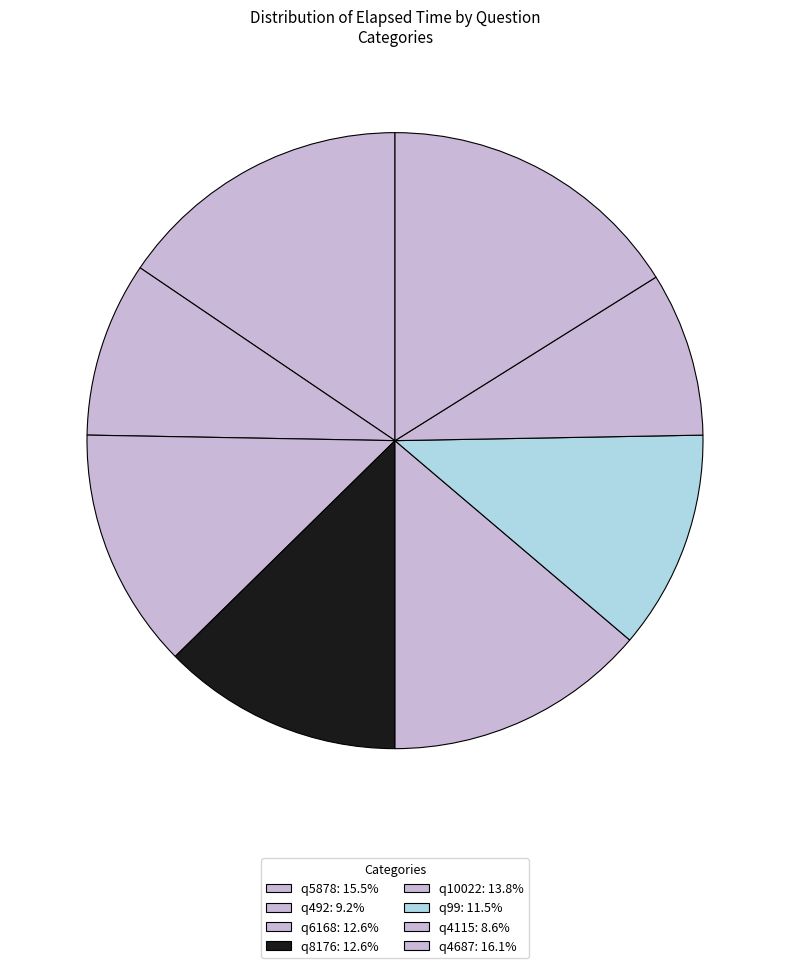

Between q5878 and q99, which is larger?

q5878